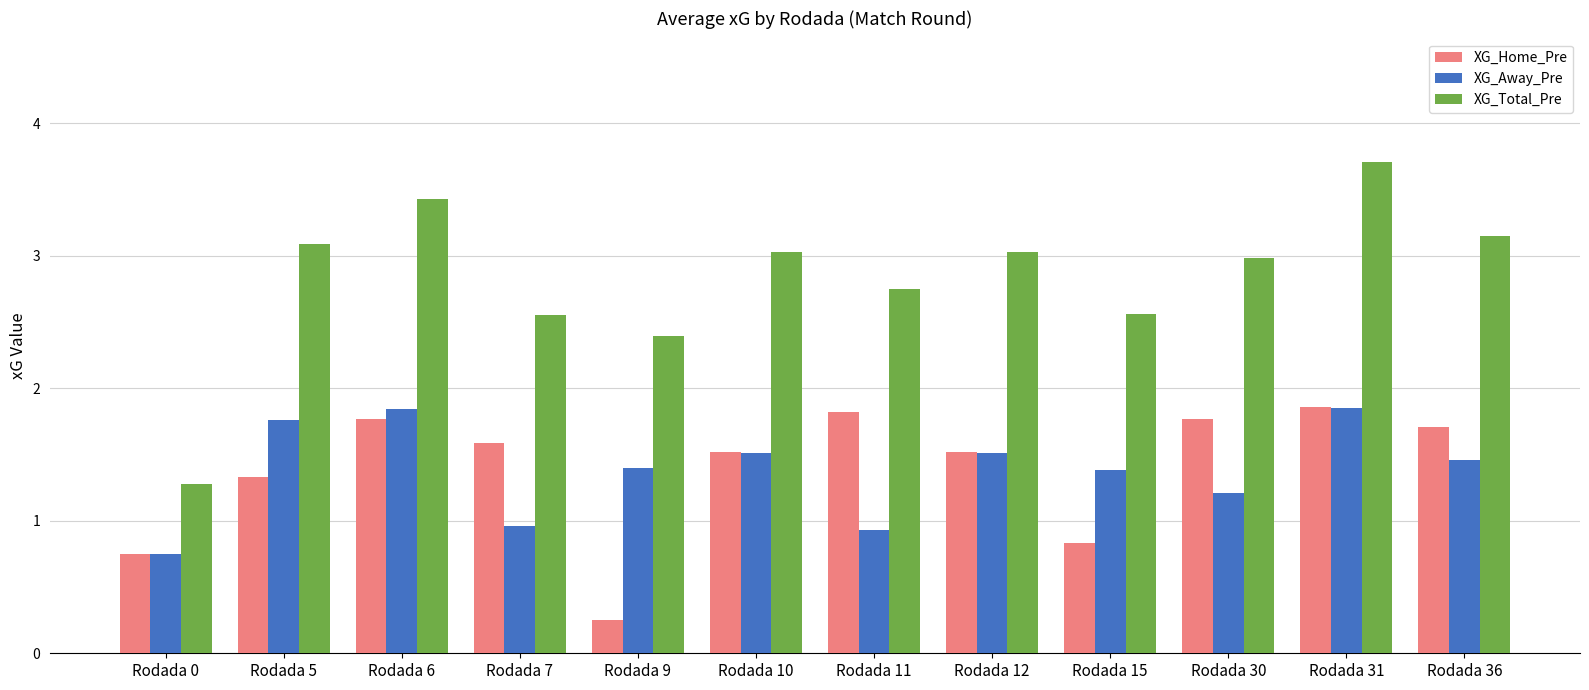

What is the total value across all series at Rodada 30?

6.0